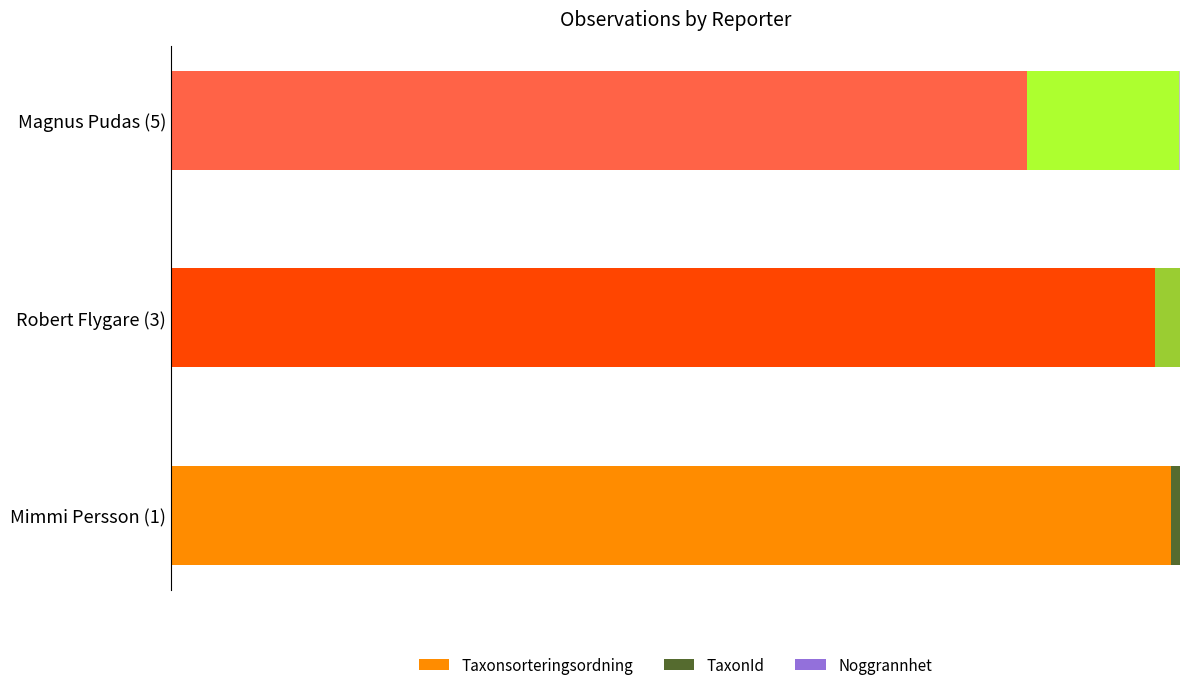

At how many categories does at least one series exceed 0?

3